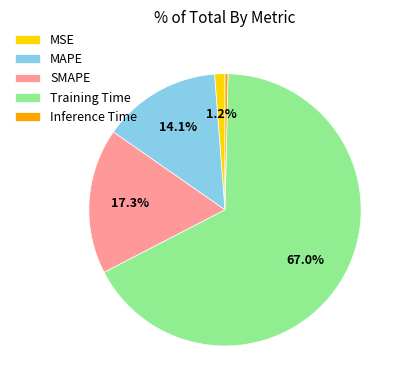

To the nearest percent, what is the average slice percentage?

20%